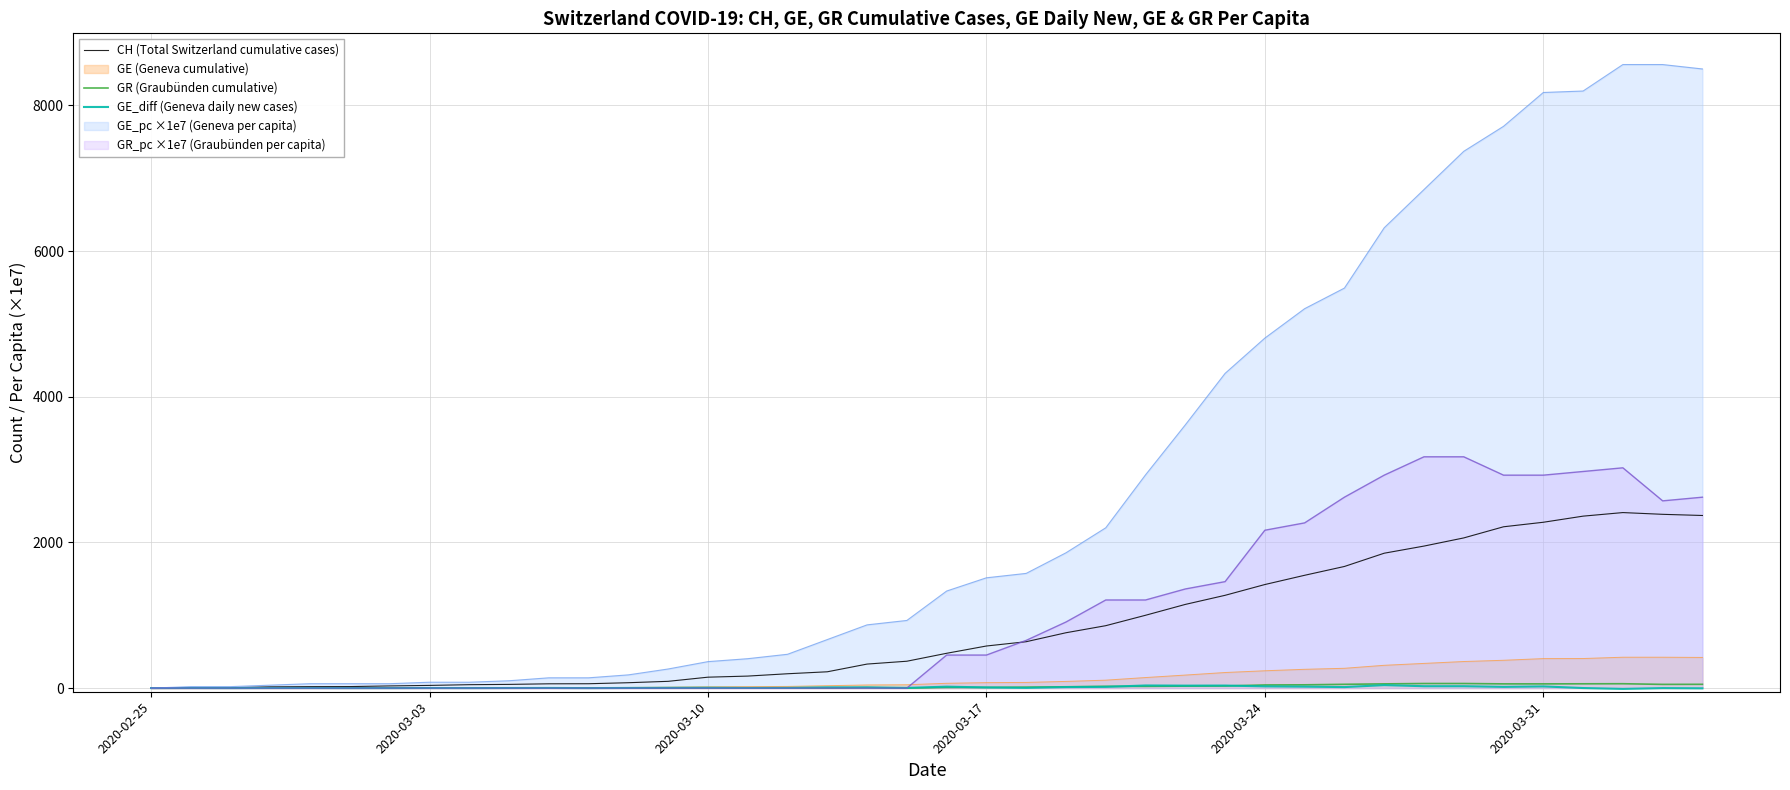

What is the maximum value shown in the chart?

8561.3